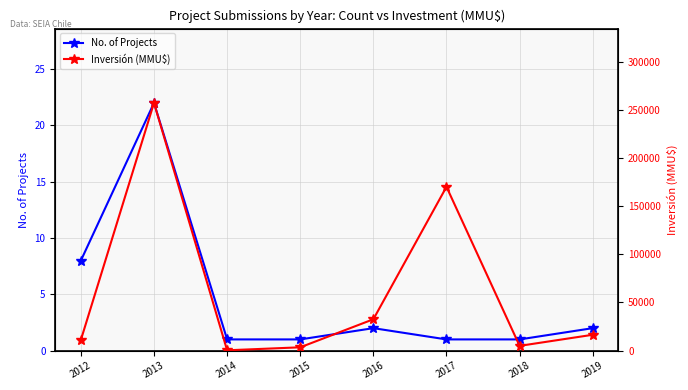

At which label does No. of Projects reach its minimum?

2014